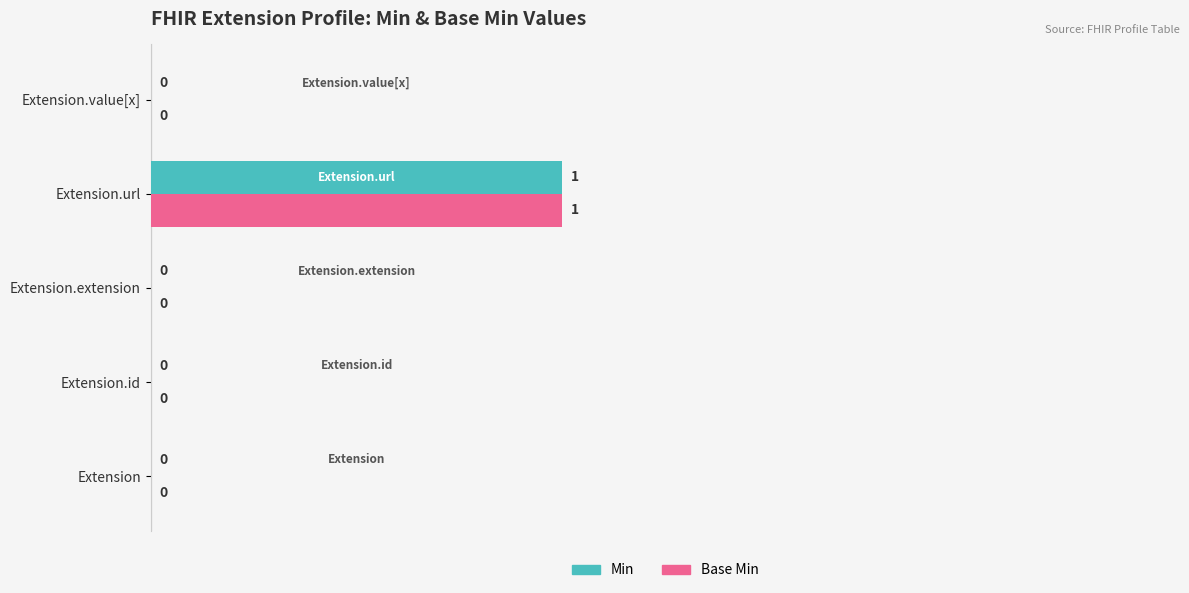

True or false: Base Min has a value of 0 at Extension.id.

True